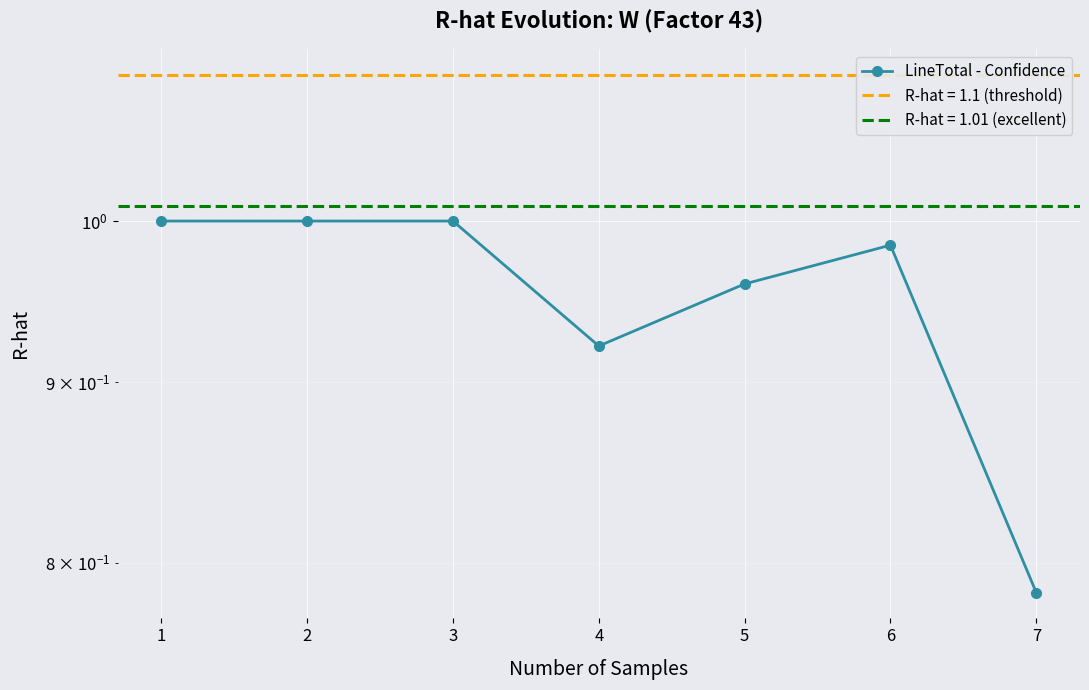

Reading left to right, extract all data points from this chart.

1.0	1.0	1.0	0.9	1.0	1.0	0.8